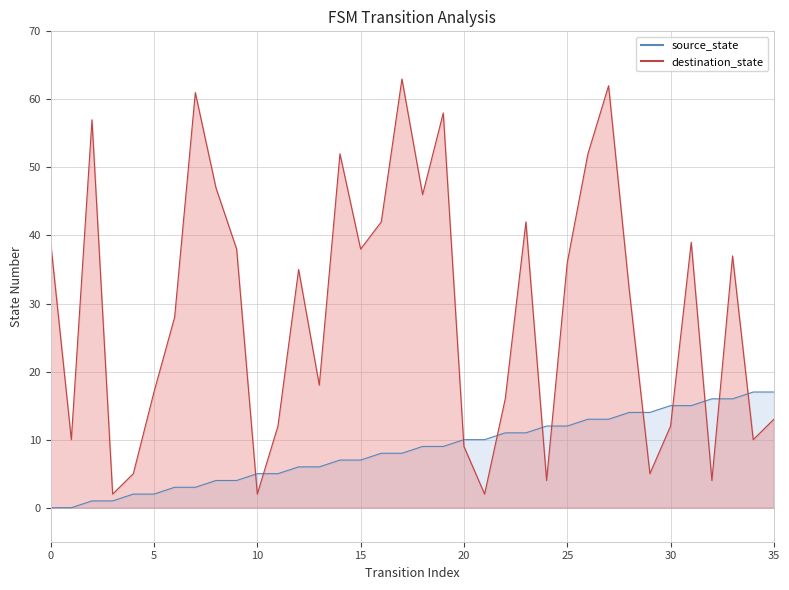

How many times do destination_state and source_state cross each other?

11